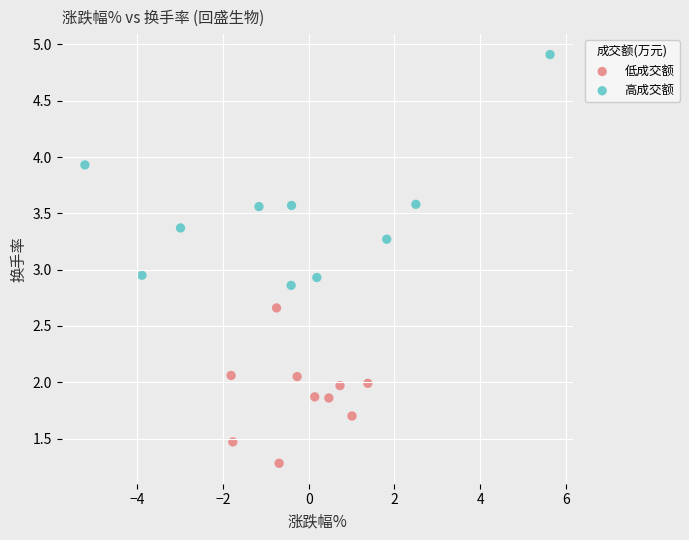

Which series has the largest Y range (max minus min)?

高成交额